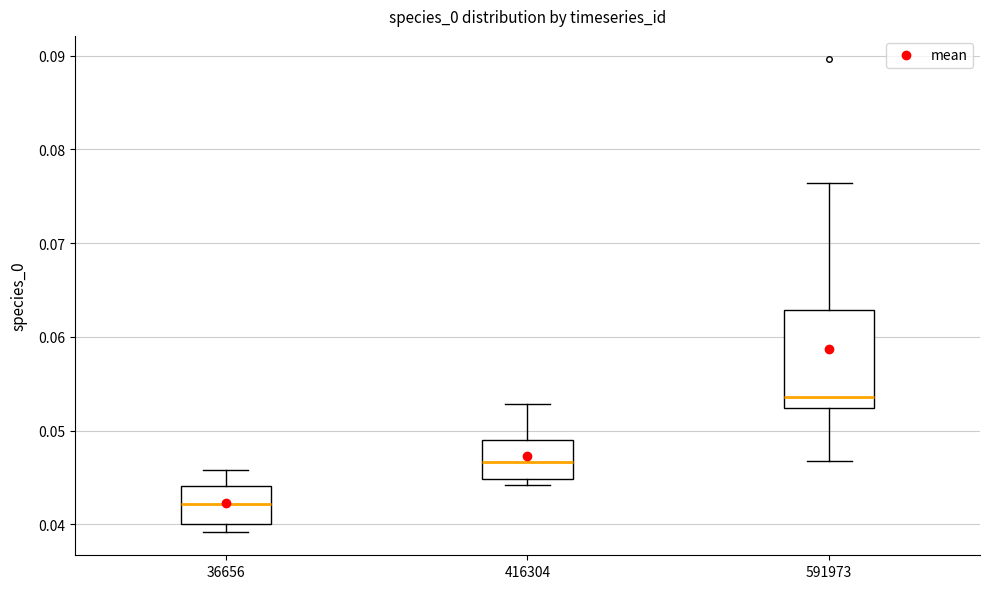

Comparing the boxes themselves (not the whiskers), which one is the tallest?

591973